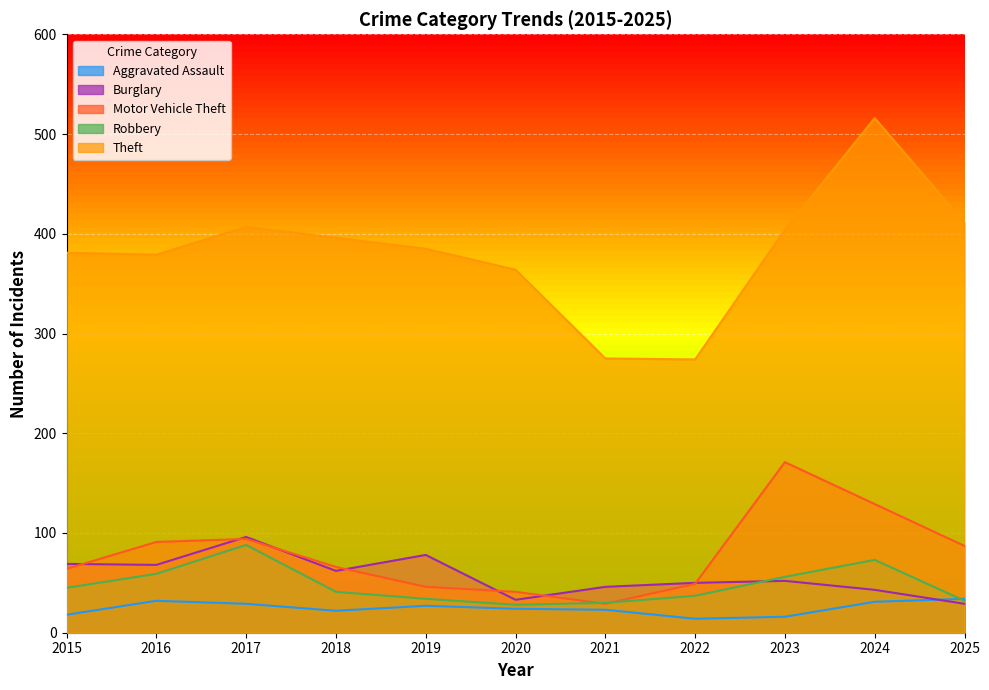

What is the smallest value displayed?

14